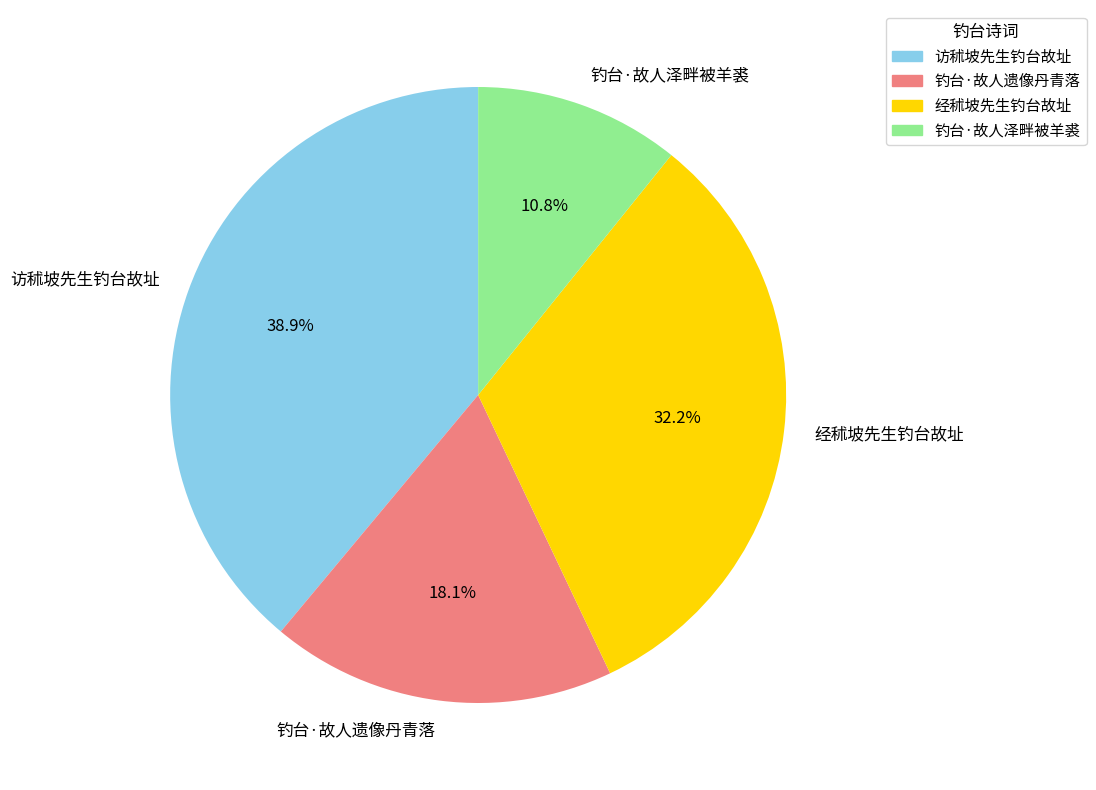

What percentage is the 经秫坡先生钓台故址 slice, to the nearest percent?

32%